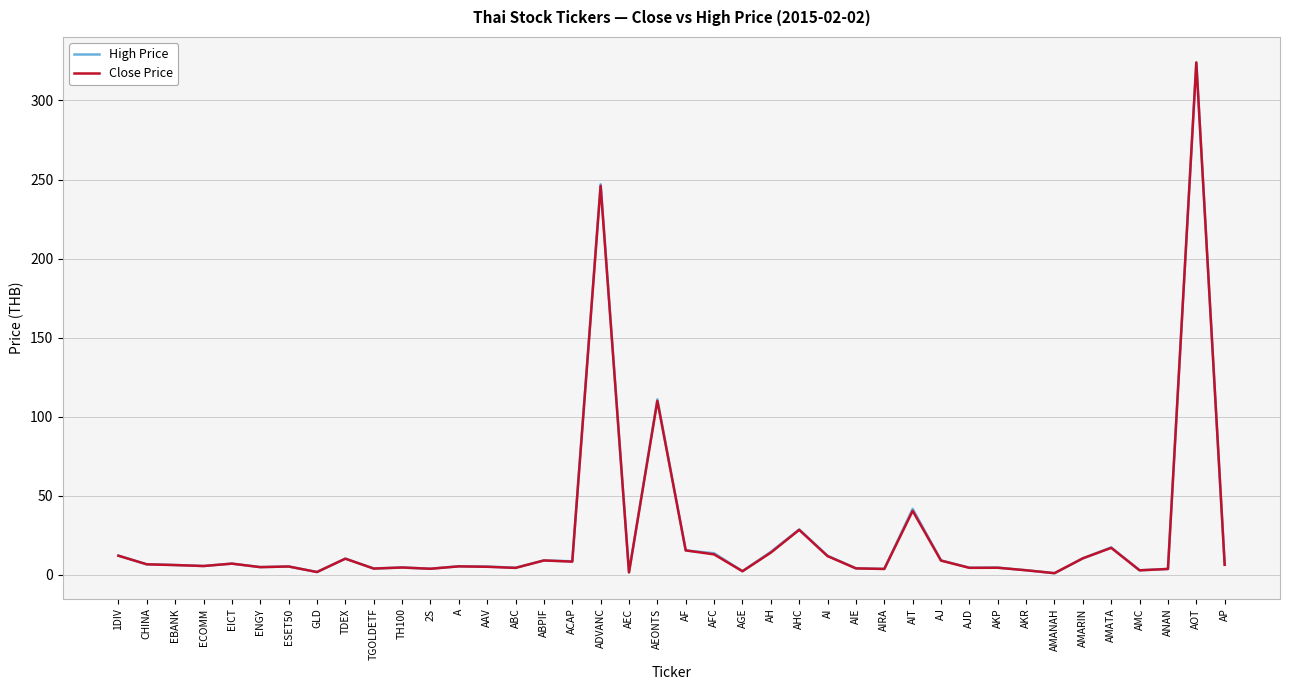

At which label is Close Price closest to 162?

AEONTS